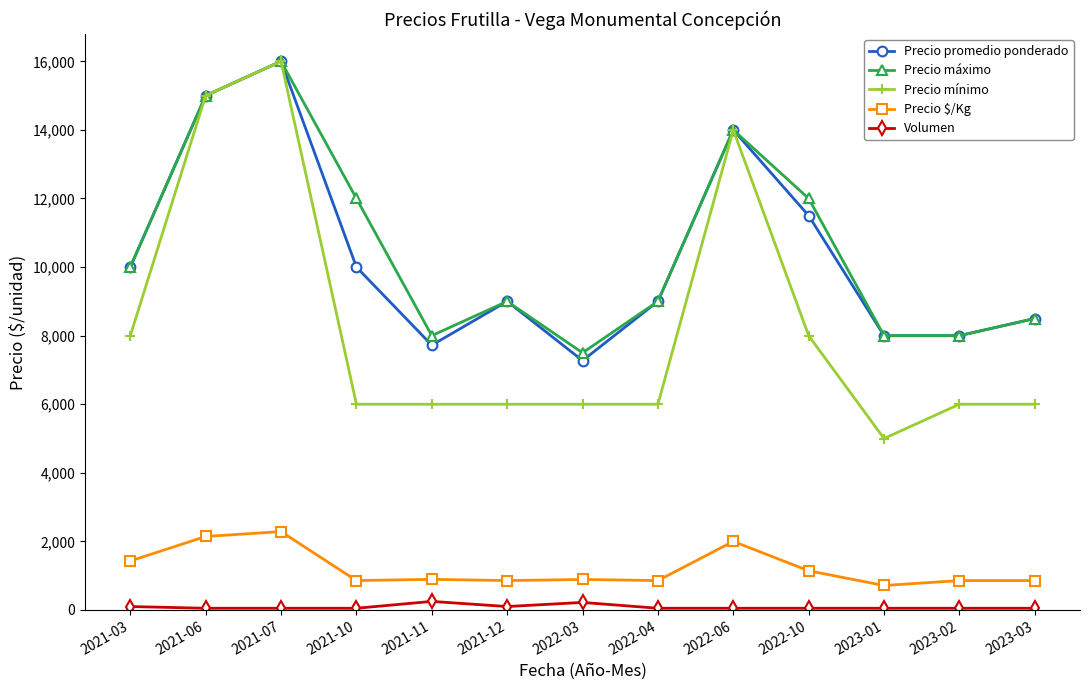

What is the lowest value of the Volumen series?

50